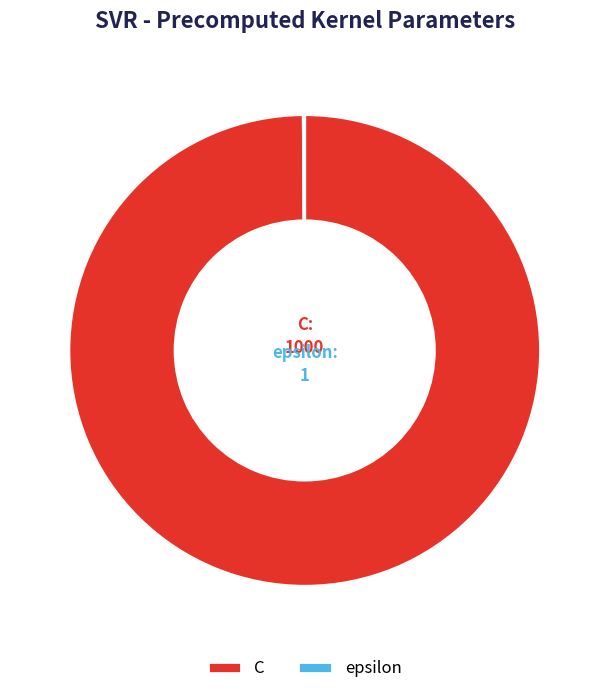

What is the majority slice?

C